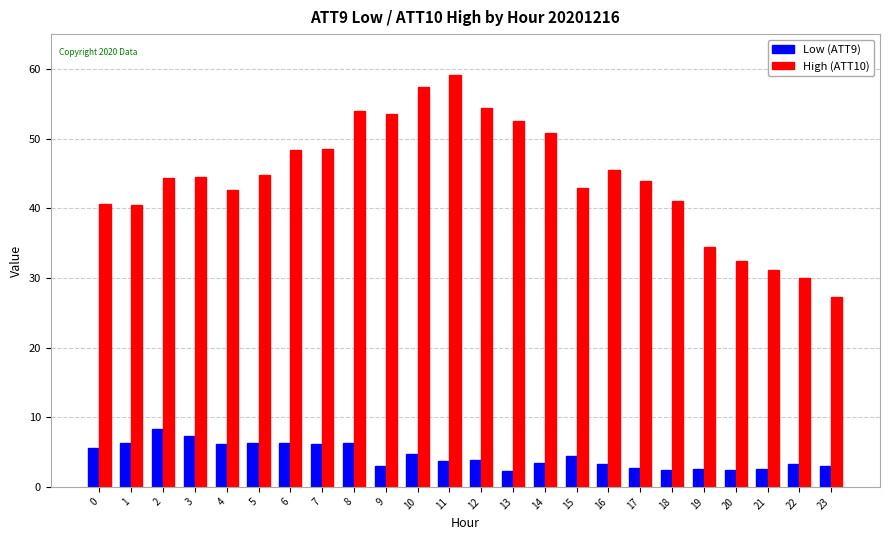

What is the sum of all Low (ATT9) values?

106.1